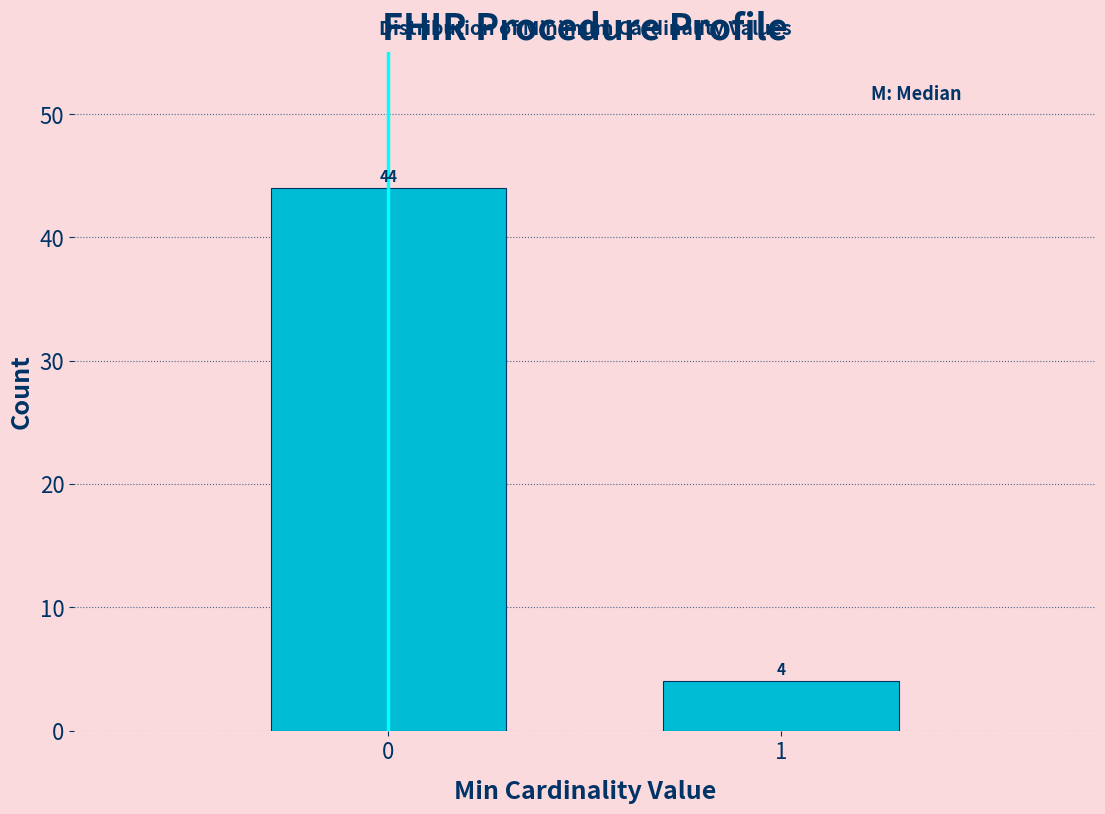

Reading right to left, transcribe all the data shown in this chart.

4	44